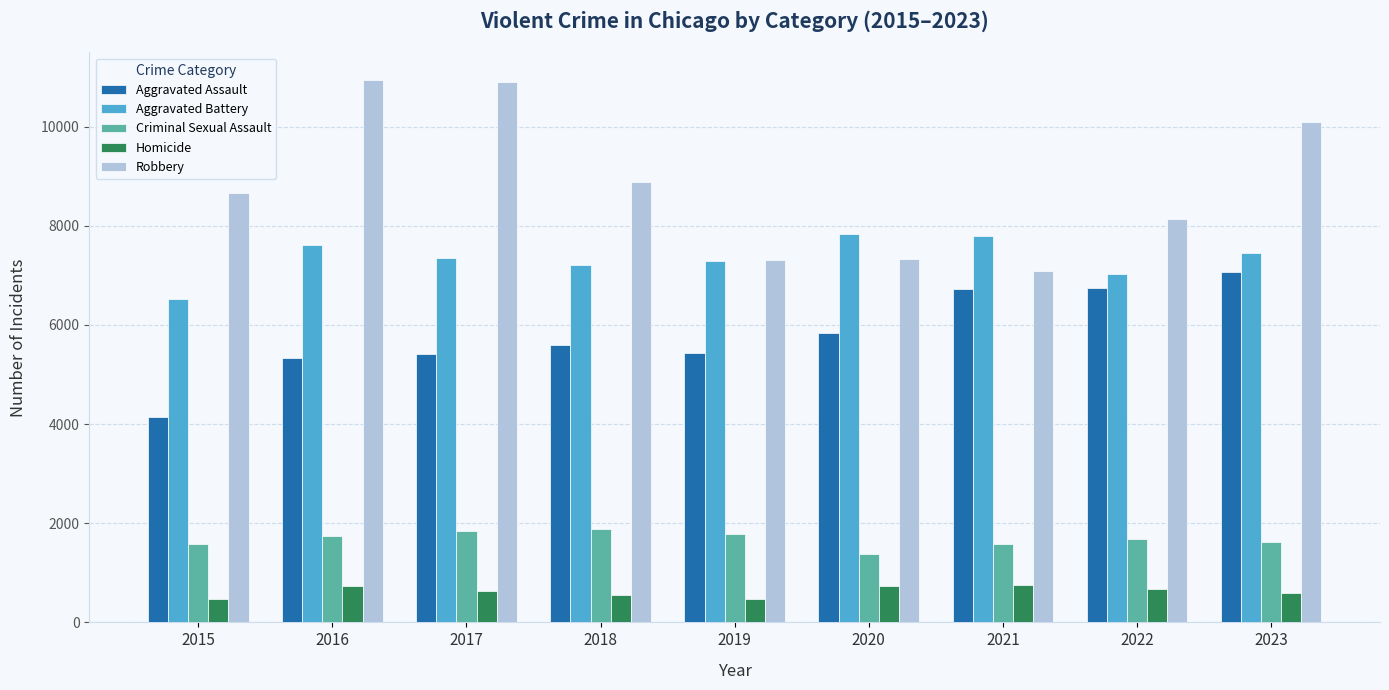

Which series has the largest total across all categories?

Robbery